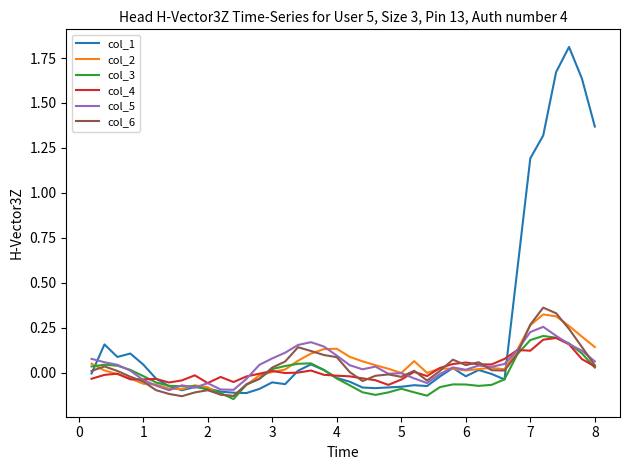

What is the maximum value shown in the chart?

1.8